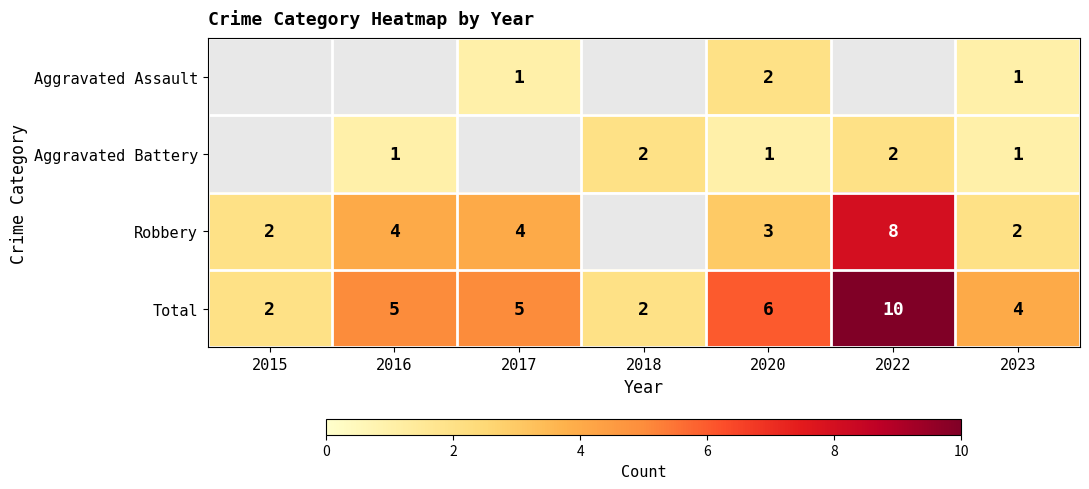

The value of Aggravated Battery at 2016 is 1. True or false?

True